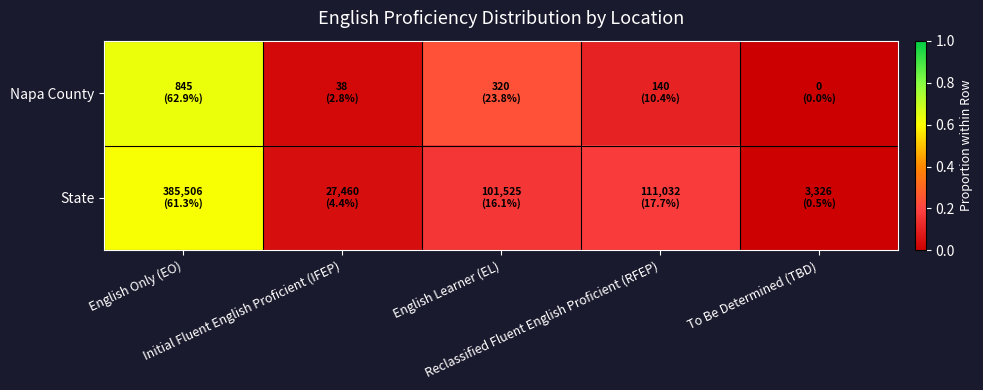

Between Initial Fluent English Proficient (IFEP) and To Be Determined (TBD), which series saw the biggest shift?

State